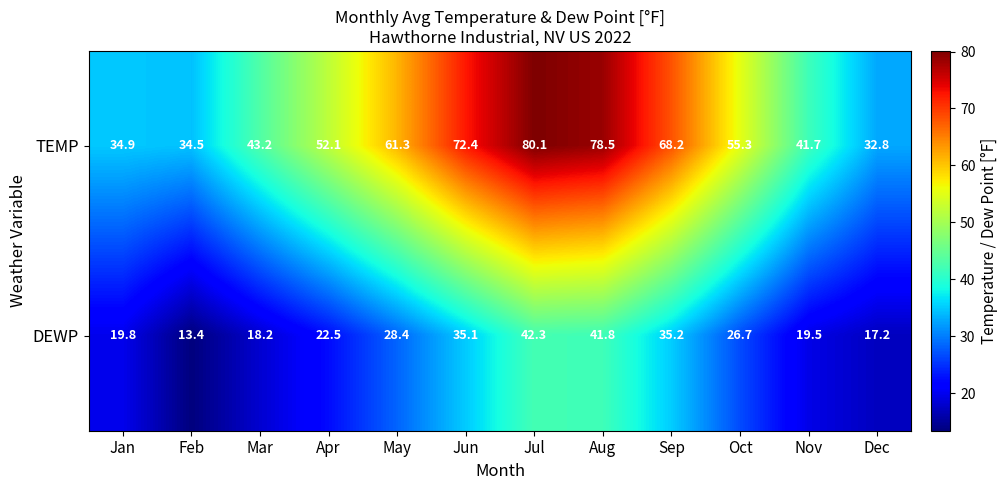

Which series has the largest range (max minus min)?

TEMP